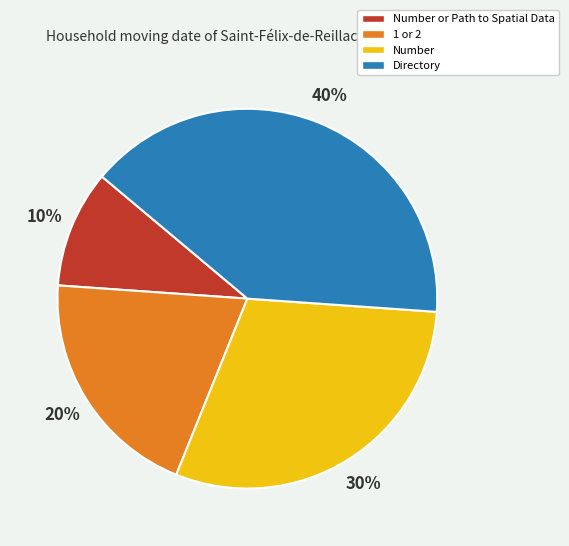

Rank the categories by value from lowest to highest.

Number or Path to Spatial Data, 1 or 2, Number, Directory